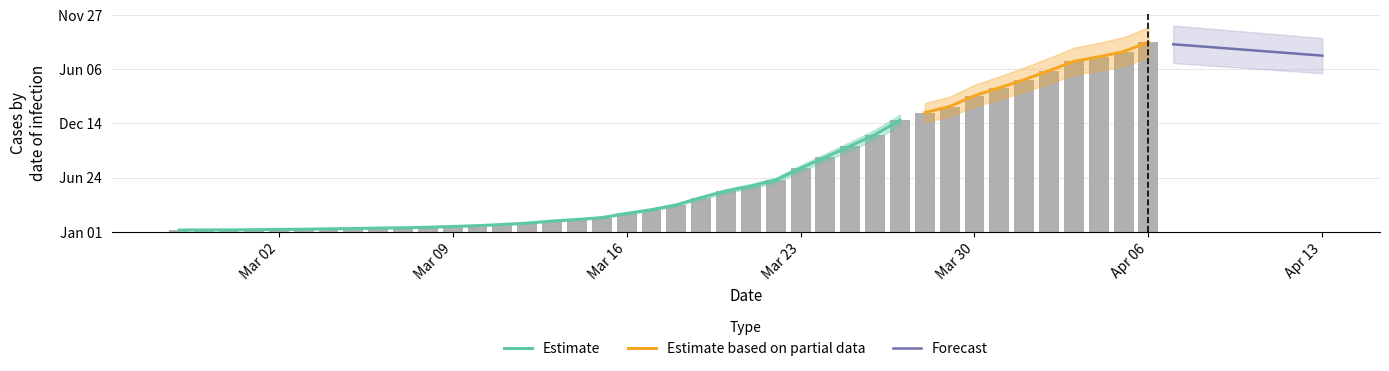

Rank the categories by value from lowest to highest.

2020-02-27, 2020-02-28, 2020-02-29, 2020-03-01, 2020-03-02, 2020-03-03, 2020-03-04, 2020-03-05, 2020-03-06, 2020-03-07, 2020-03-08, 2020-03-09, 2020-03-10, 2020-03-11, 2020-03-12, 2020-03-13, 2020-03-14, 2020-03-15, 2020-03-16, 2020-03-17, 2020-03-18, 2020-03-19, 2020-03-20, 2020-03-21, 2020-03-22, 2020-03-23, 2020-03-24, 2020-03-25, 2020-03-26, 2020-03-27, 2020-03-28, 2020-03-29, 2020-03-30, 2020-03-31, 2020-04-01, 2020-04-02, 2020-04-03, 2020-04-04, 2020-04-05, 2020-04-06